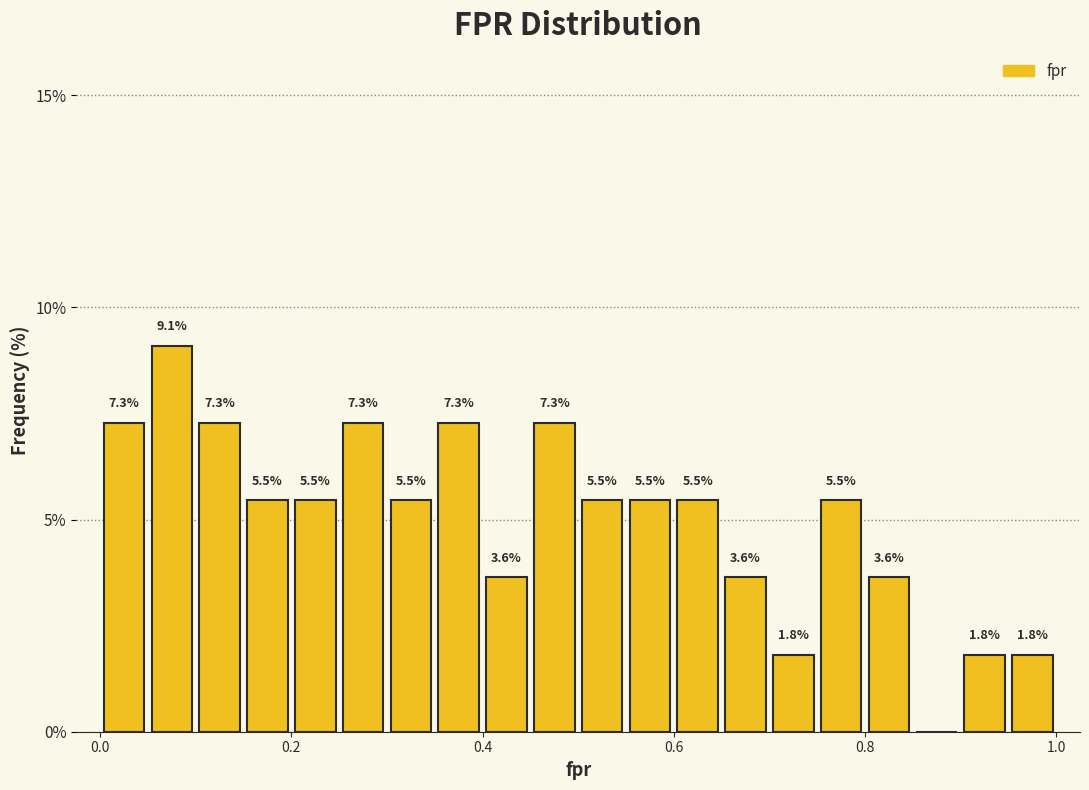

Around what value on the x-axis is the tallest bar? Give the approximate position of its centre, as read against the axis.

0.08